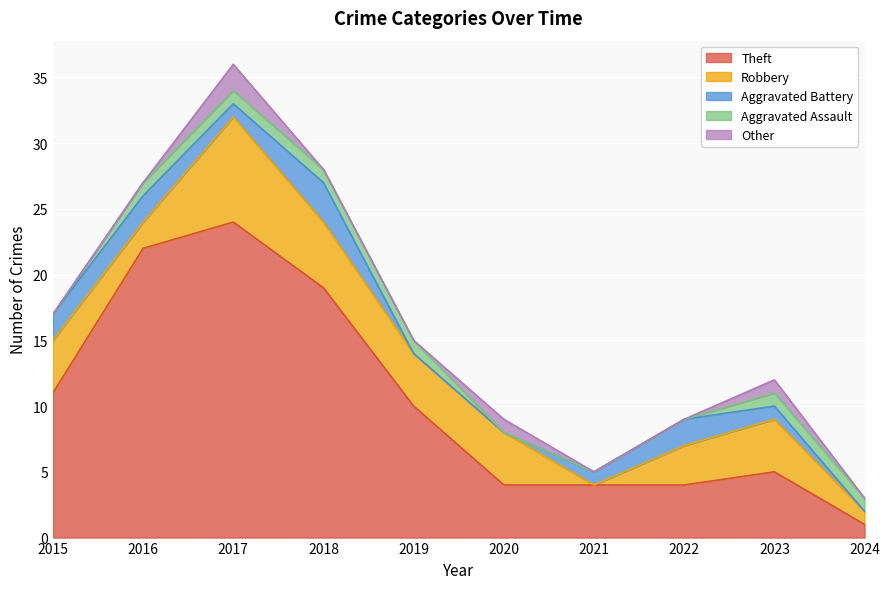

Count the Robbery values in the range 2 to 4.

6